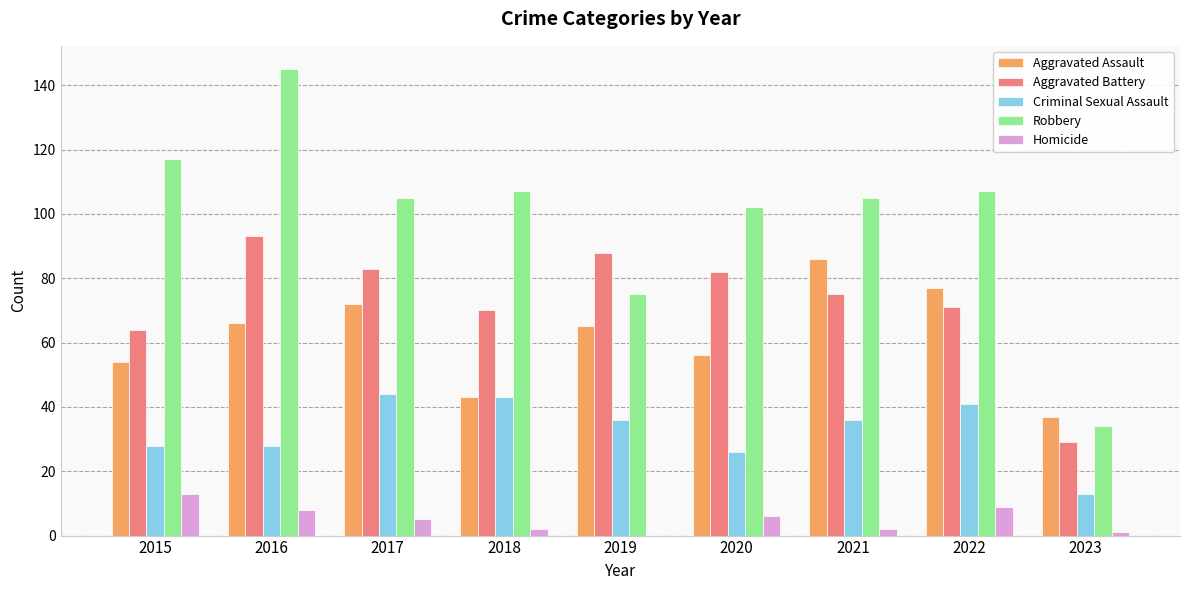

Which series has the largest range (max minus min)?

Robbery